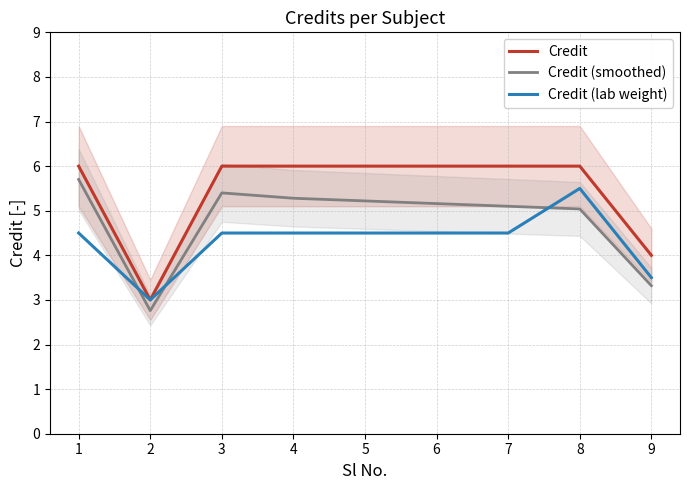

At which category does Credit (smoothed) reach its first local valley?

2